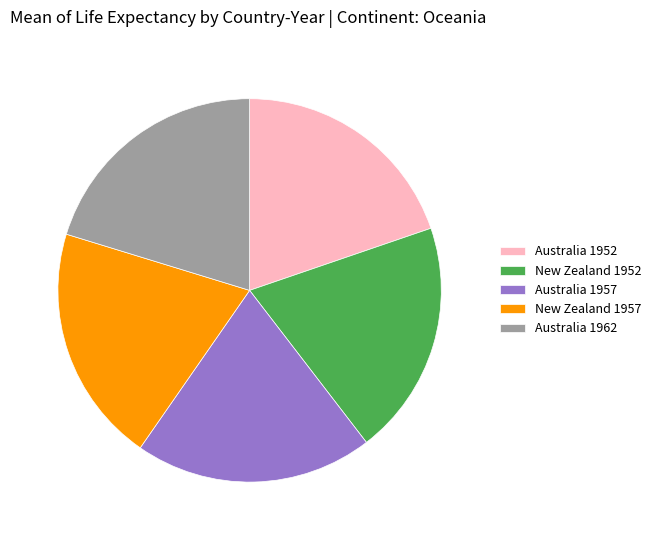

Count the number of slices in the pie.

5